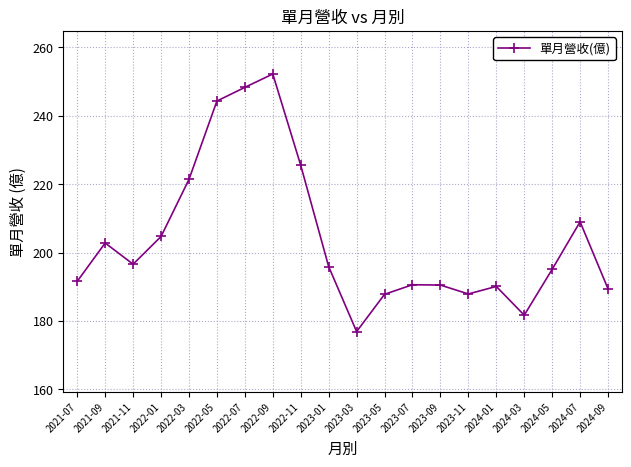

Where does the data first go above 195?

2021-09